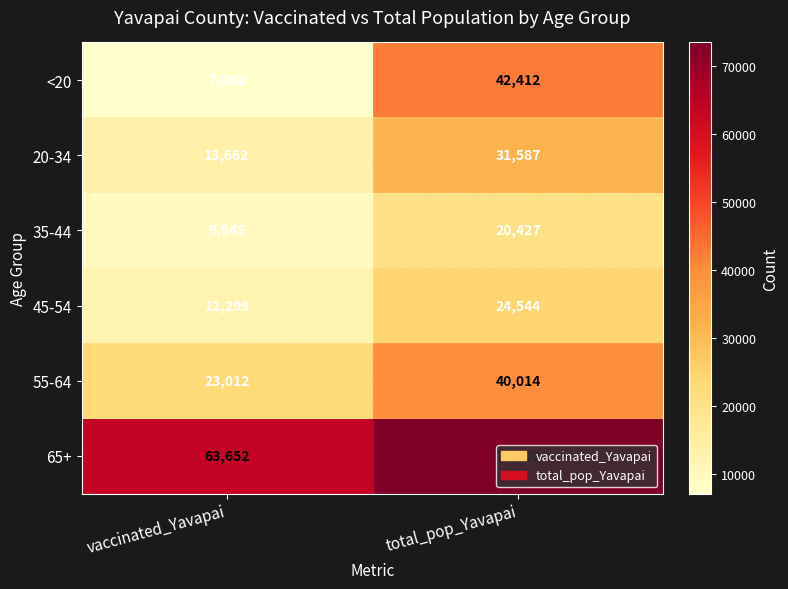

The 35-44 series shows 20427 at total_pop_Yavapai. True or false?

True